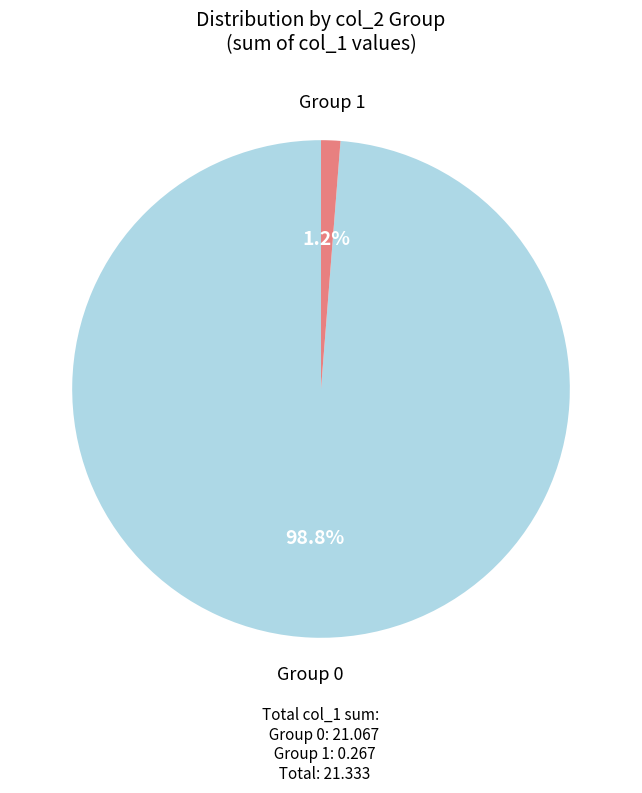

Rank the categories by value from lowest to highest.

1, 0